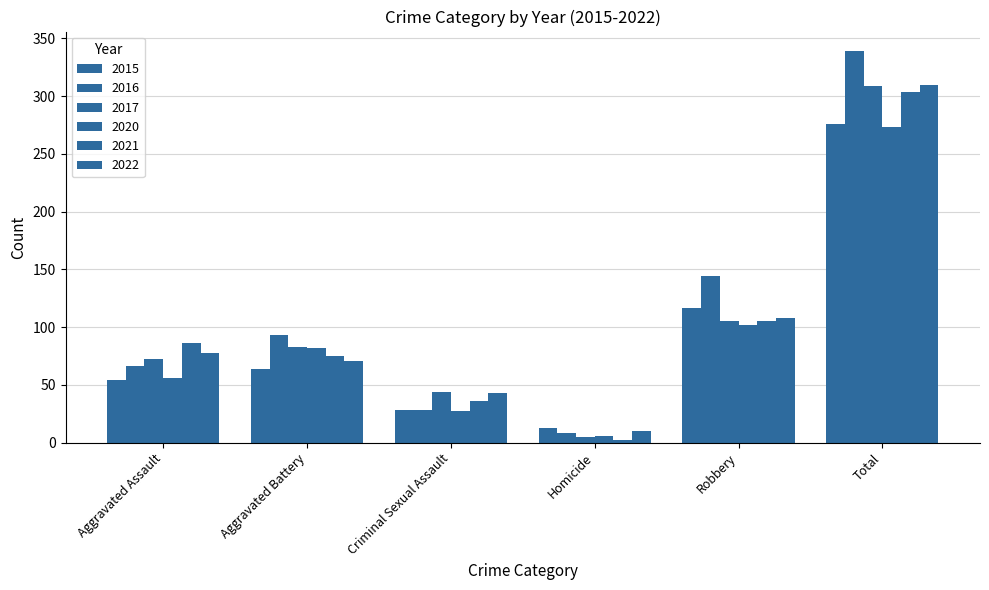

Which series changed the most between Aggravated Assault and Total?

2016